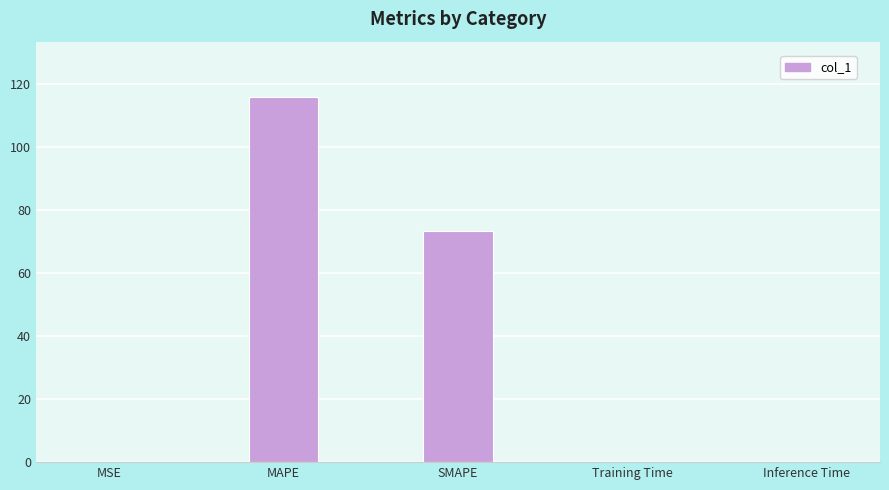

Where is the data nearest to the value 57?

SMAPE